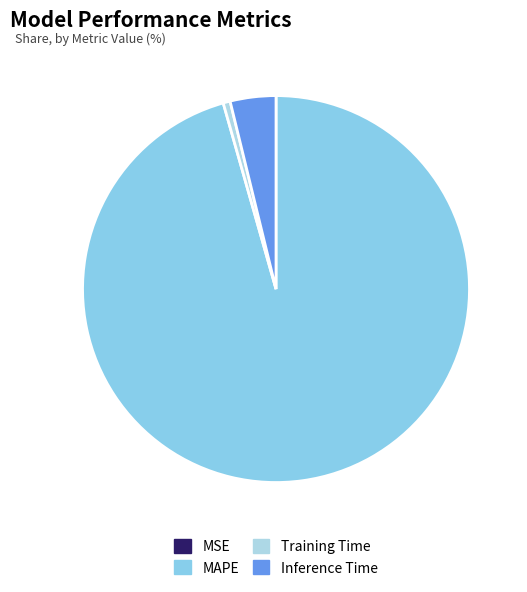

To the nearest percent, what is the combined percentage of MSE and Inference Time?

4%